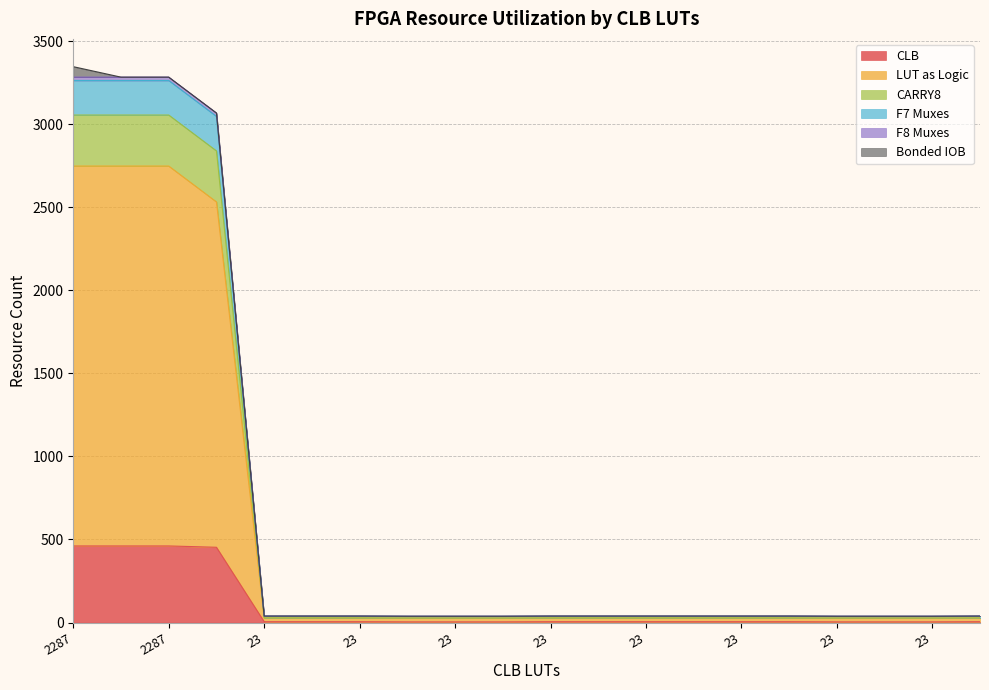

At how many categories does at least one series exceed 1403?

4